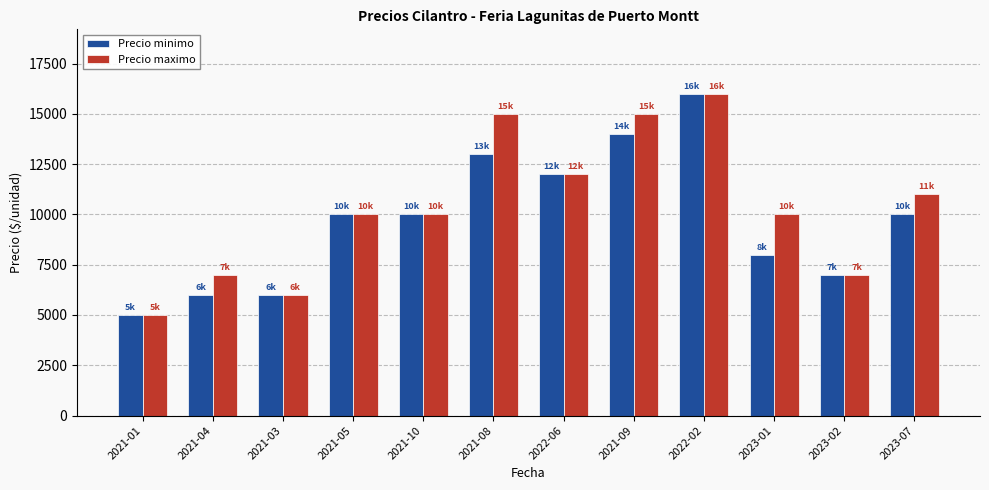

Reading right to left, extract all data points from this chart.

Precio minimo: 2023-07=10000	2023-02=7000	2023-01=8000	2022-02=16000	2021-09=14000	2022-06=12000	2021-08=13000	2021-10=10000	2021-05=10000	2021-03=6000	2021-04=6000	2021-01=5000
Precio maximo: 2023-07=11000	2023-02=7000	2023-01=10000	2022-02=16000	2021-09=15000	2022-06=12000	2021-08=15000	2021-10=10000	2021-05=10000	2021-03=6000	2021-04=7000	2021-01=5000